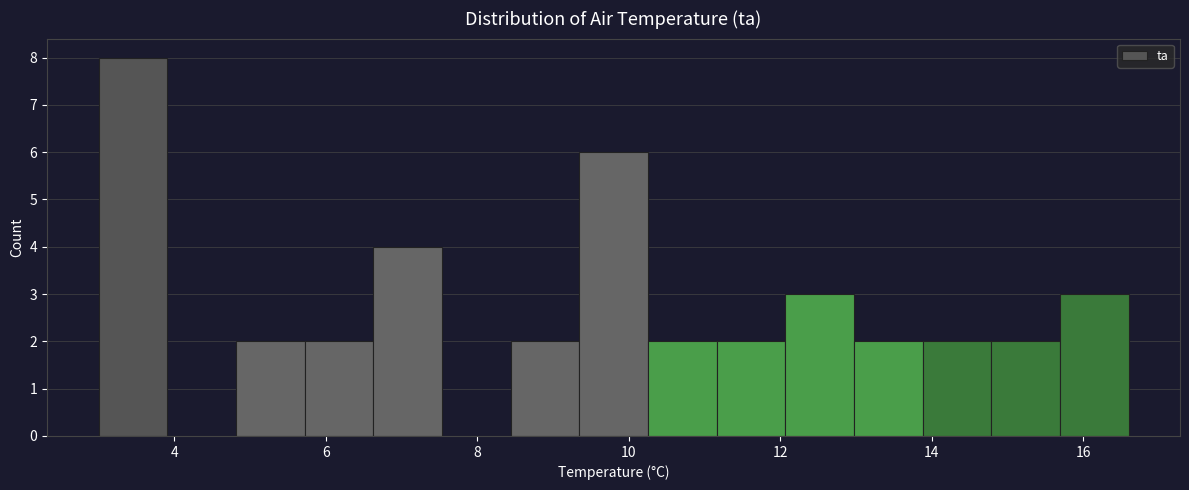

Over which range of the x-axis is the bar tallest?

3.0 to 4.0